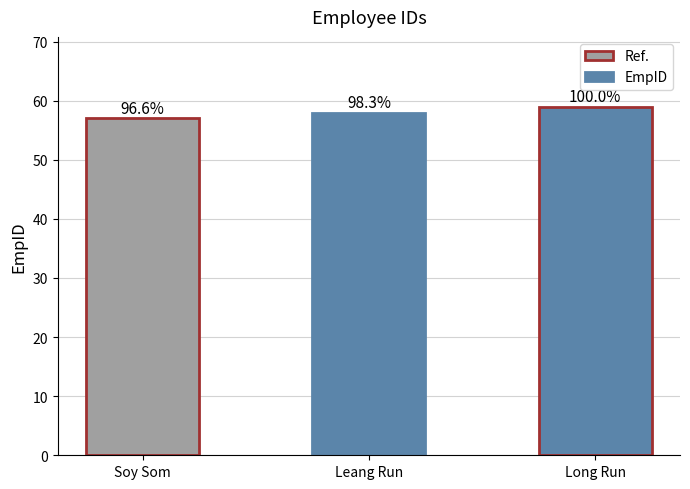

What is the difference between the second highest and minimum values?

1